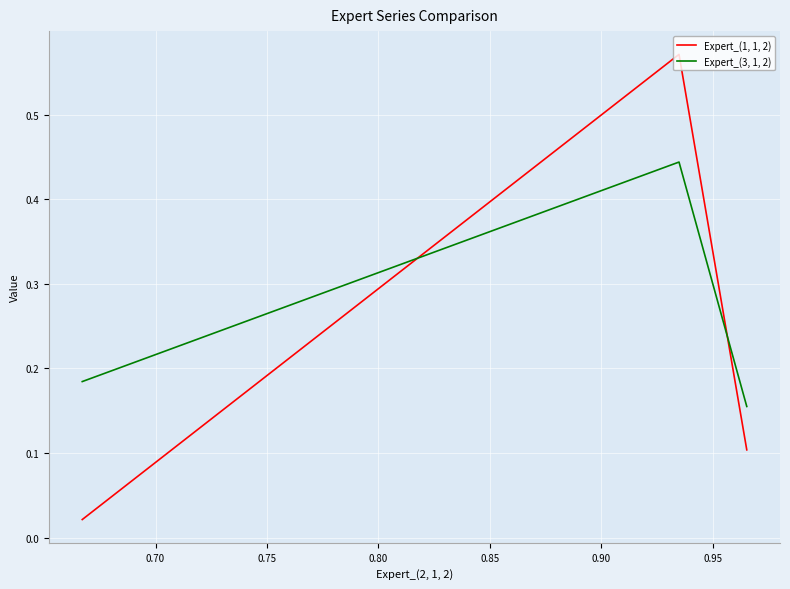

How many Expert_(3, 1, 2) values are between 0 and 1?

3